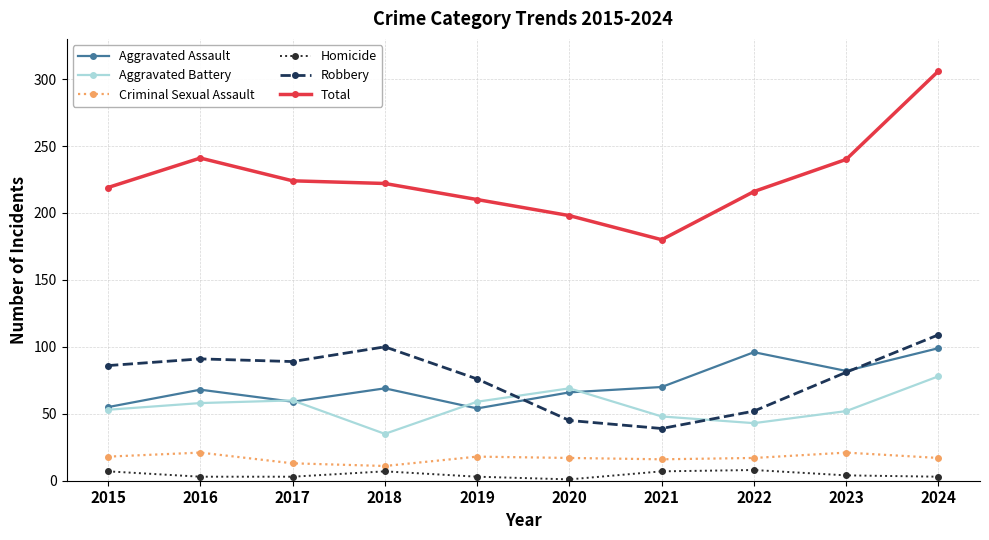

True or false: Total and Homicide intersect in this chart.

False